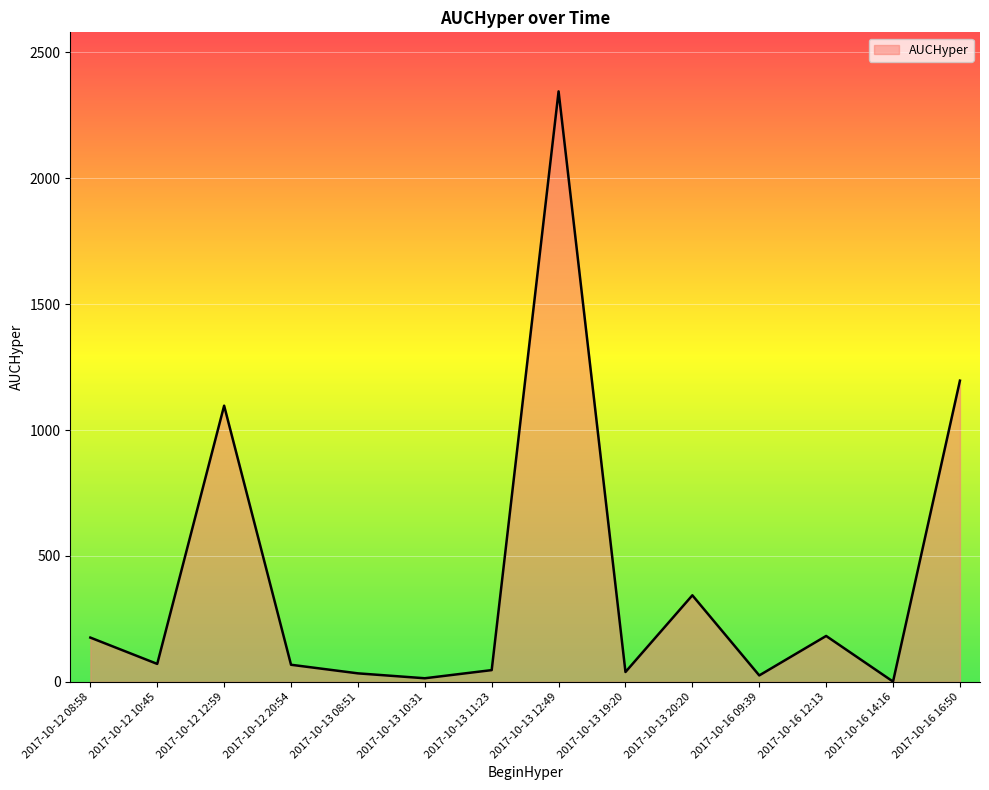

Does the chart have visible grid lines?

Yes